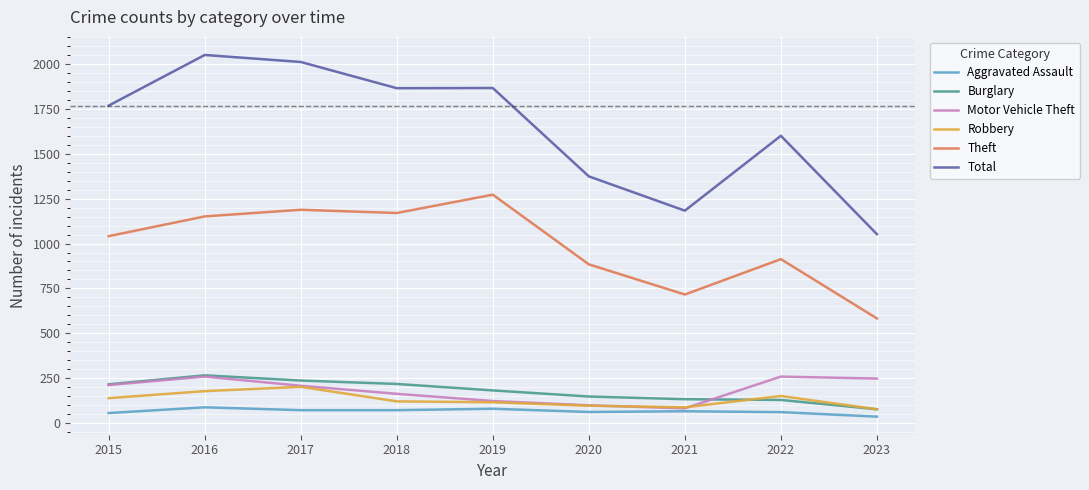

Is it true that Burglary equals 129 at 2022?

True